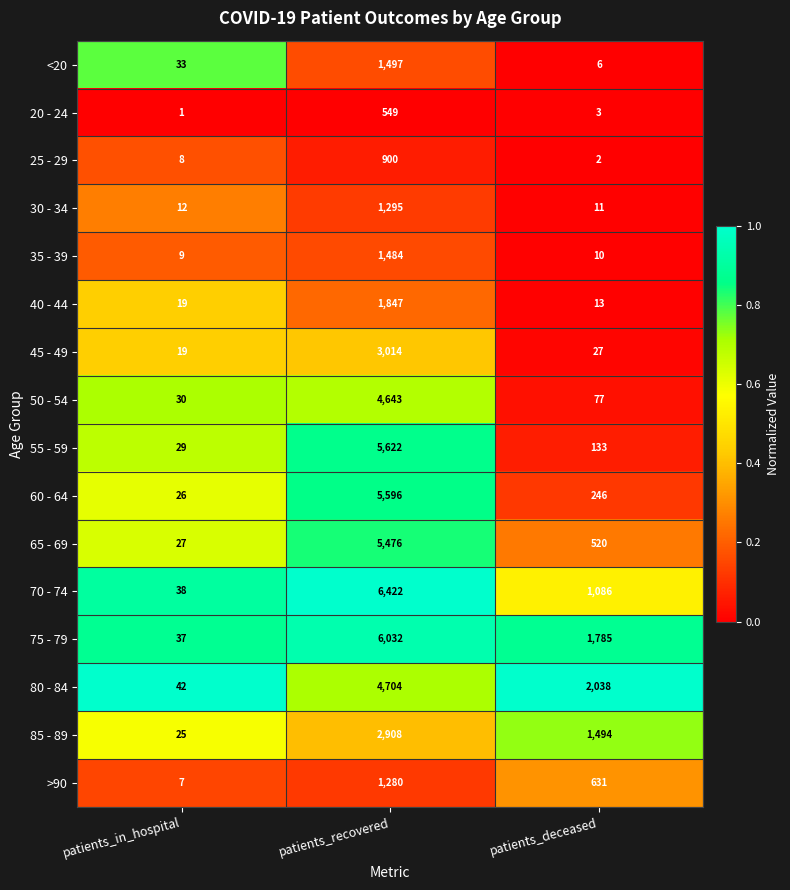

At which category is the sum across all series the highest?

patients_recovered